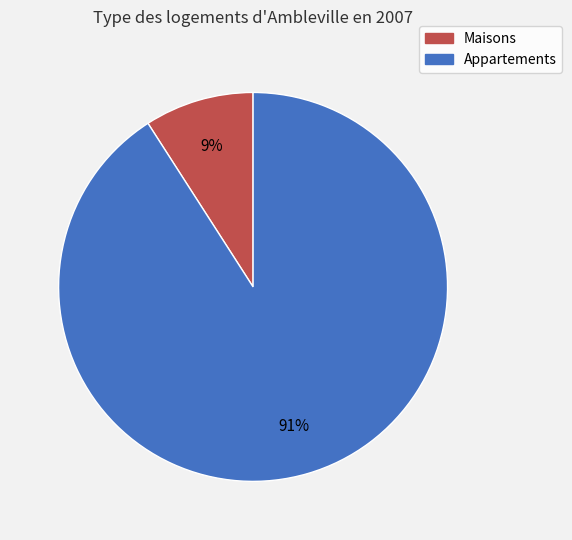

To the nearest percent, what is the average slice percentage?

50%